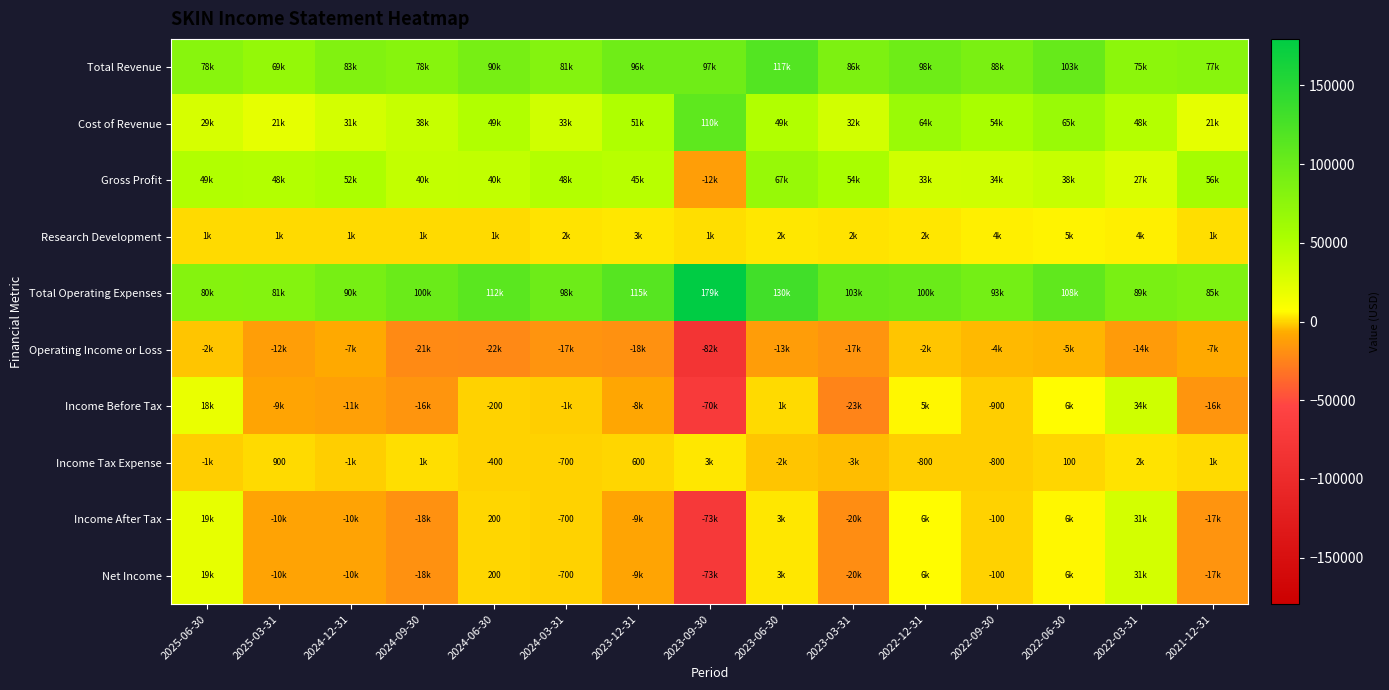

Between 2022-03-31 and 2024-12-31, which is larger?

2024-12-31